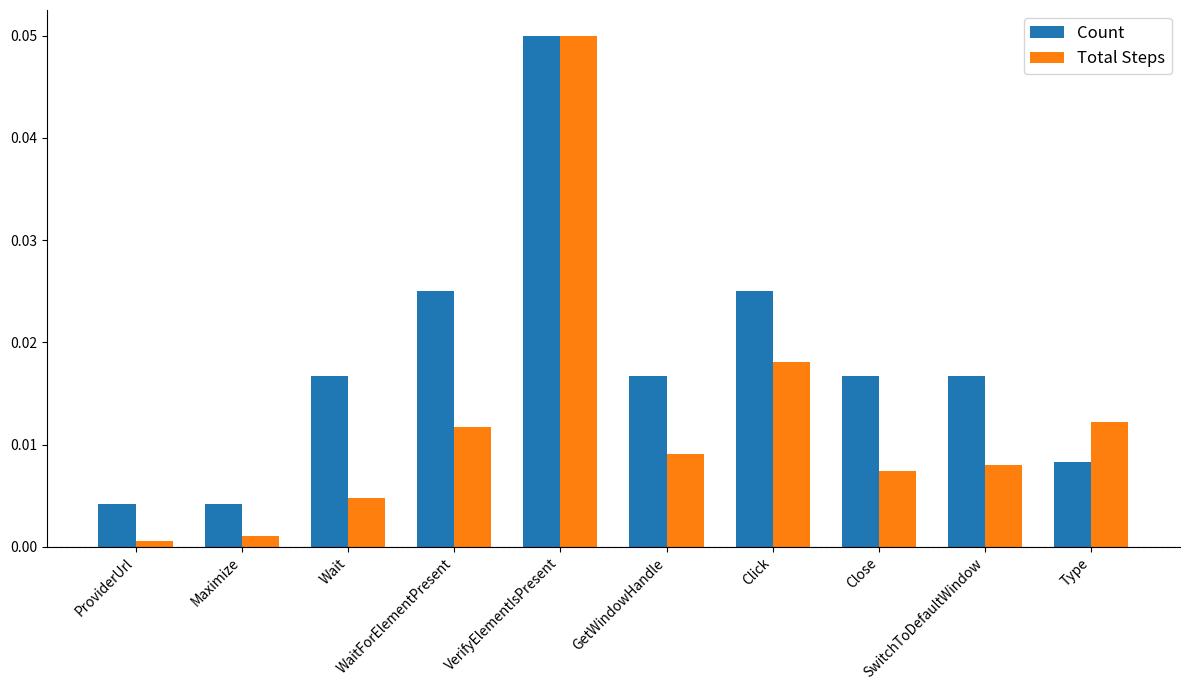

Is the value of Count at ProviderUrl greater than the value of Total Steps at Wait?

No